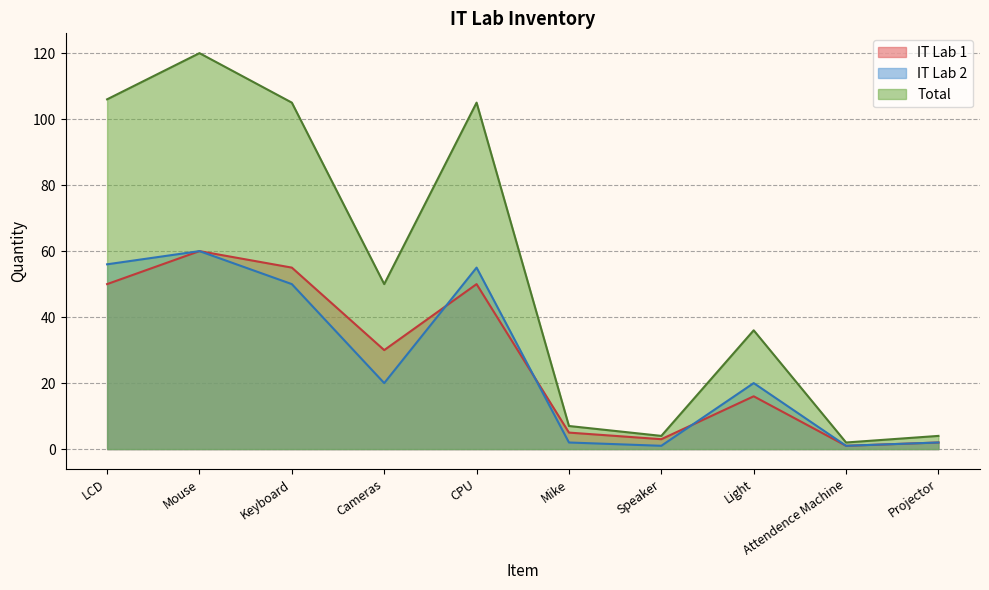

What position from the left is Projector?

10